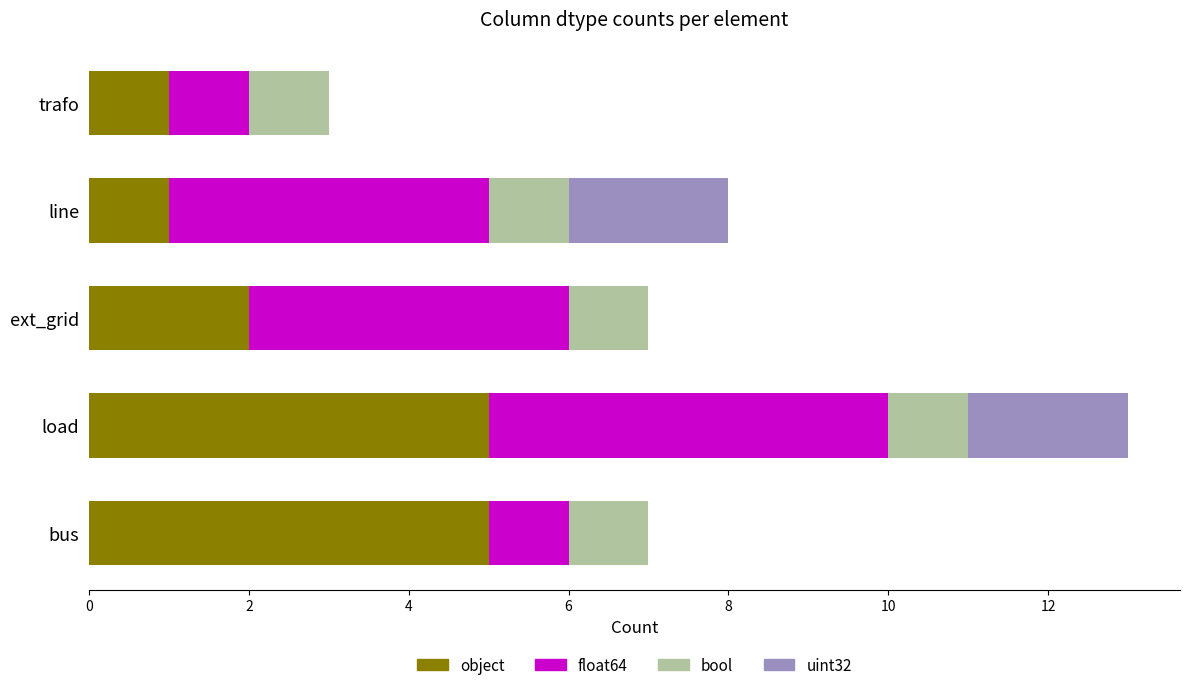

At which category is the sum across all series the highest?

load